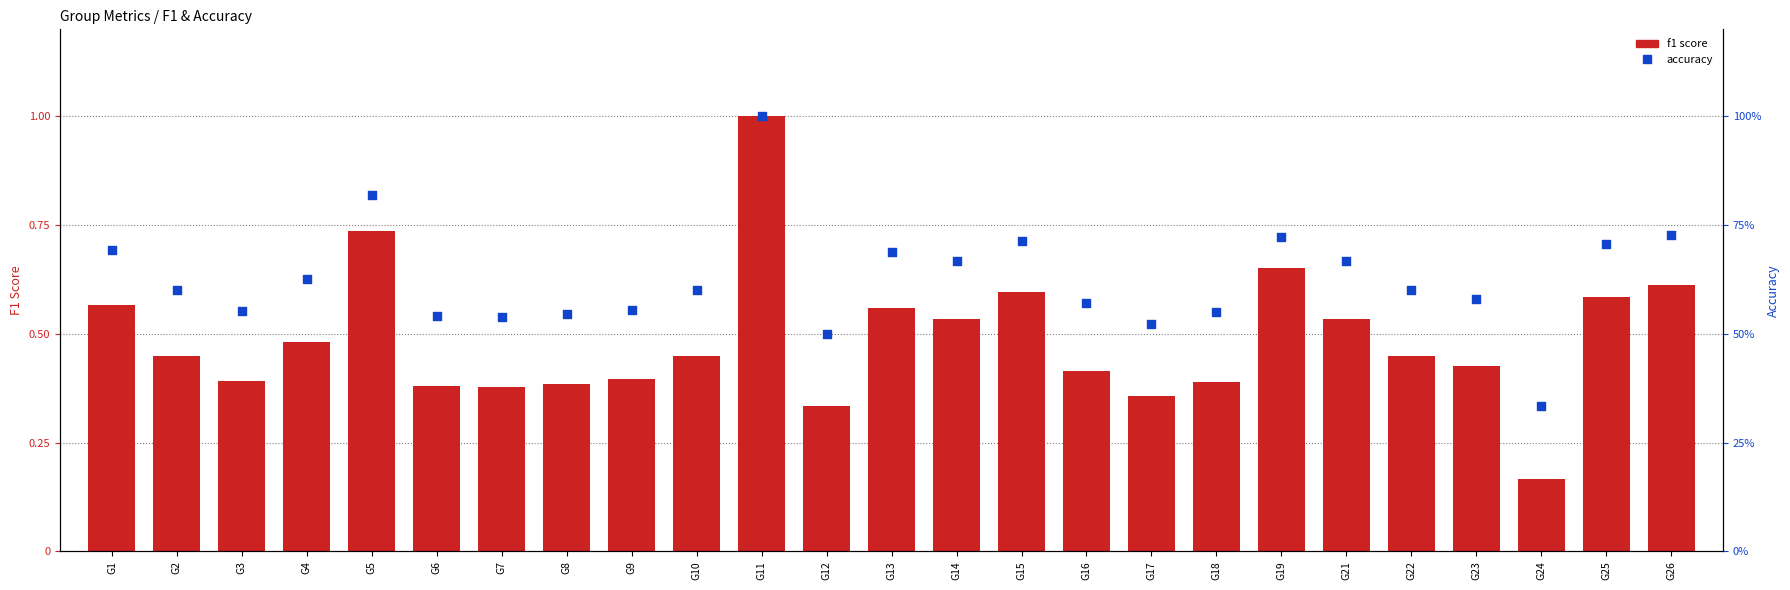

What is the total value across all series at G4?

63.0